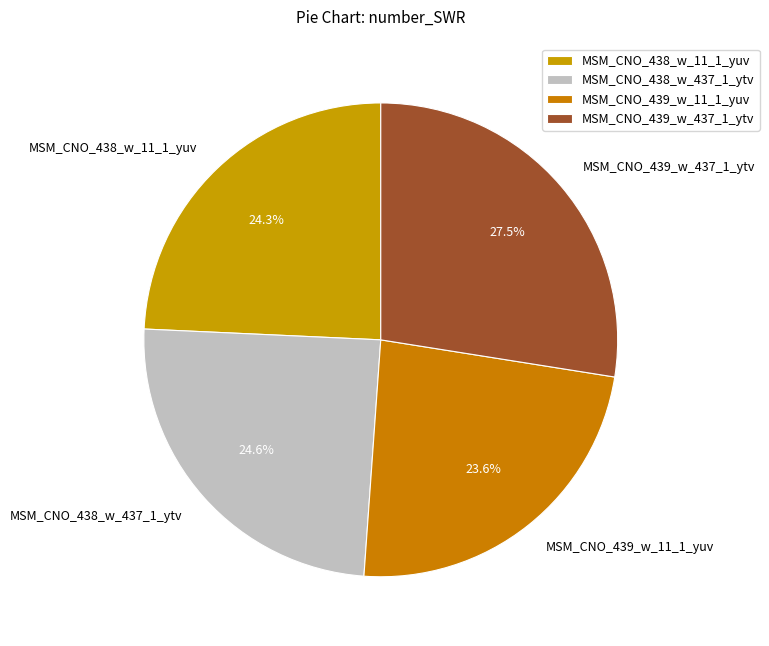

To the nearest percent, what portion does MSM_CNO_438_w_437_1_ytv represent?

25%